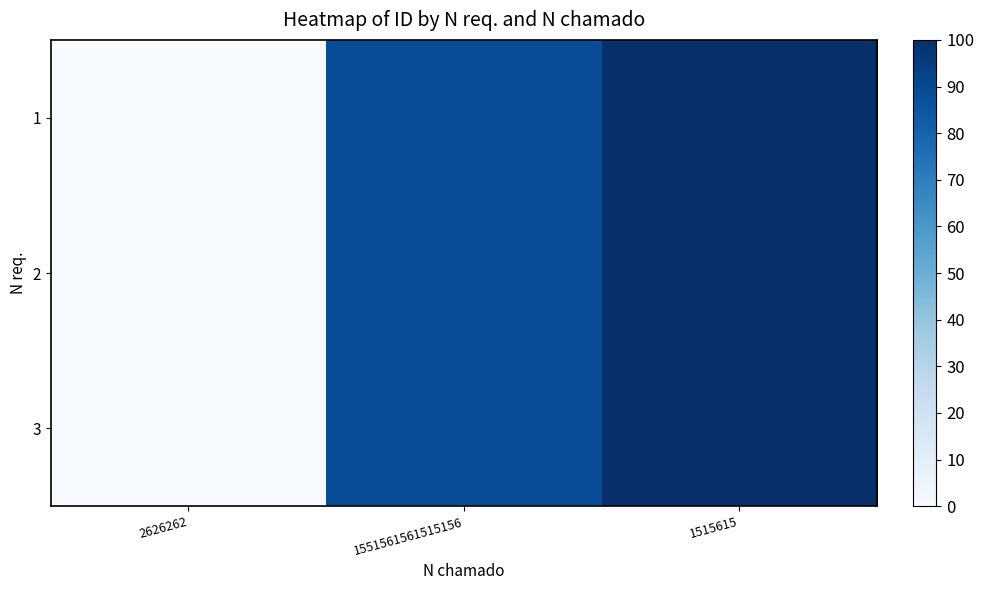

What is the total value across all series at 1551561561515156?

266.0